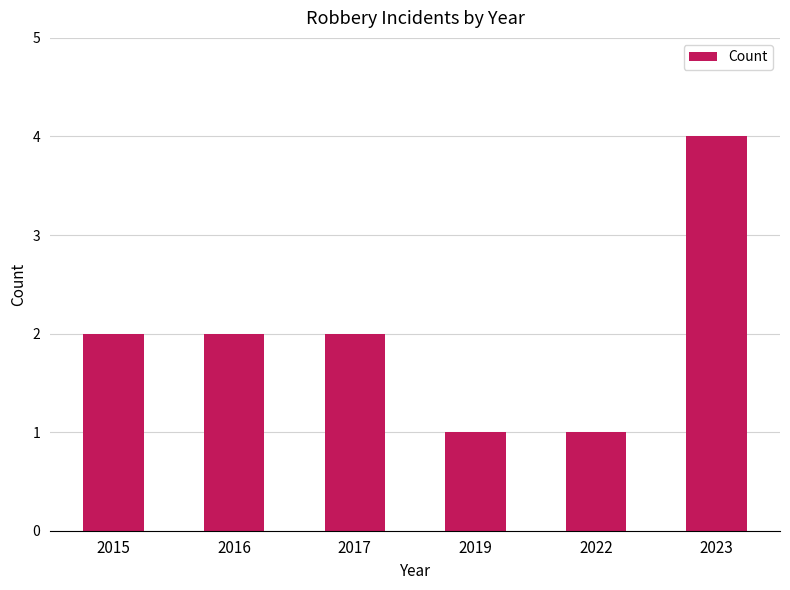

Which label corresponds to the largest value in the chart?

2023